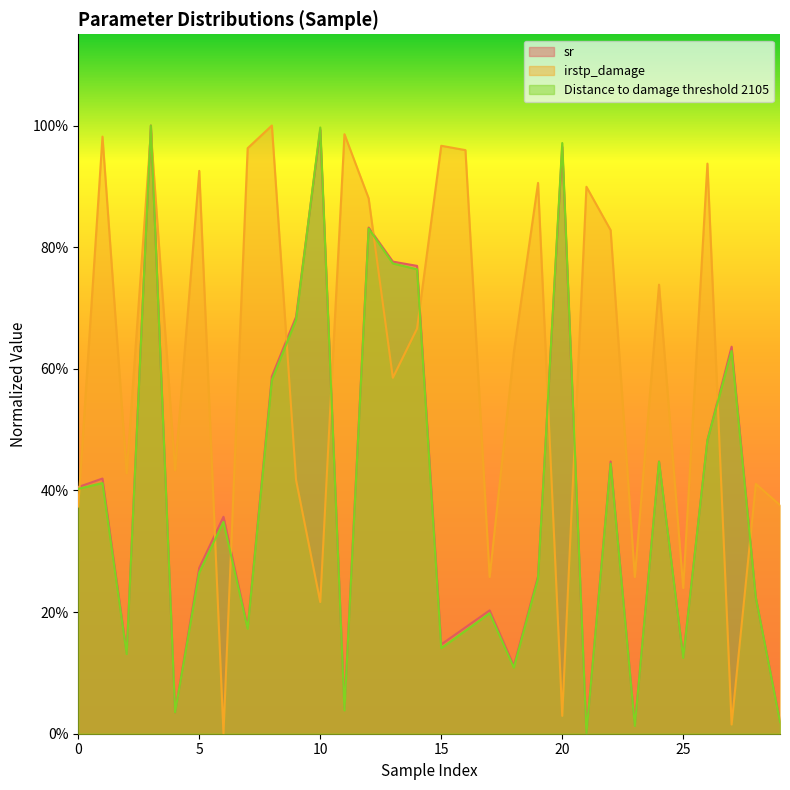

At which category does Distance to damage threshold 2105 reach its first local valley?

2